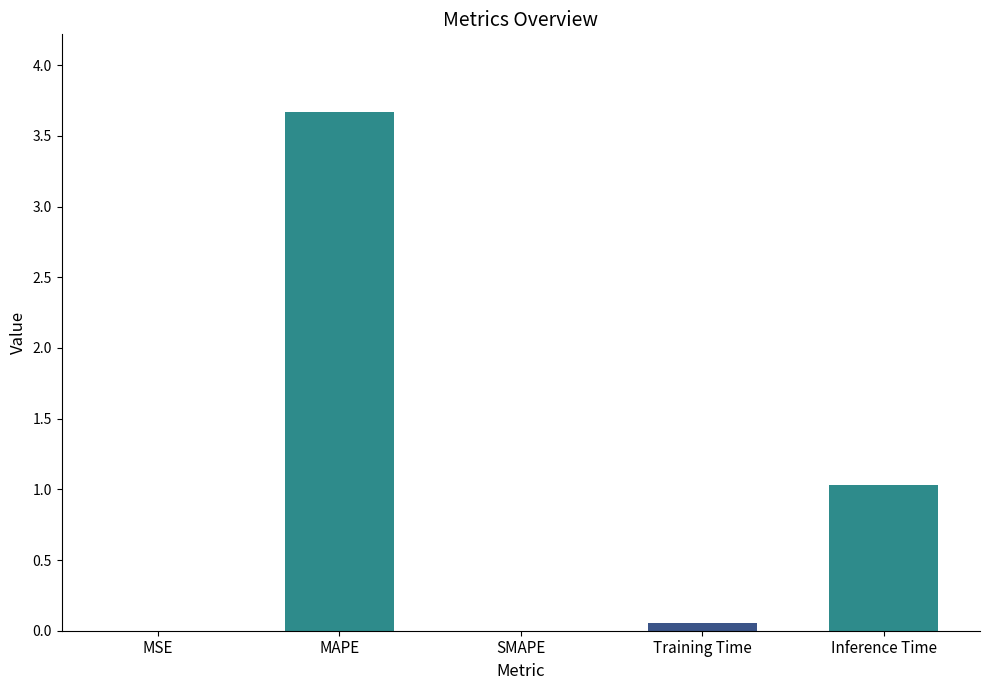

How many categories are shown in the chart?

5